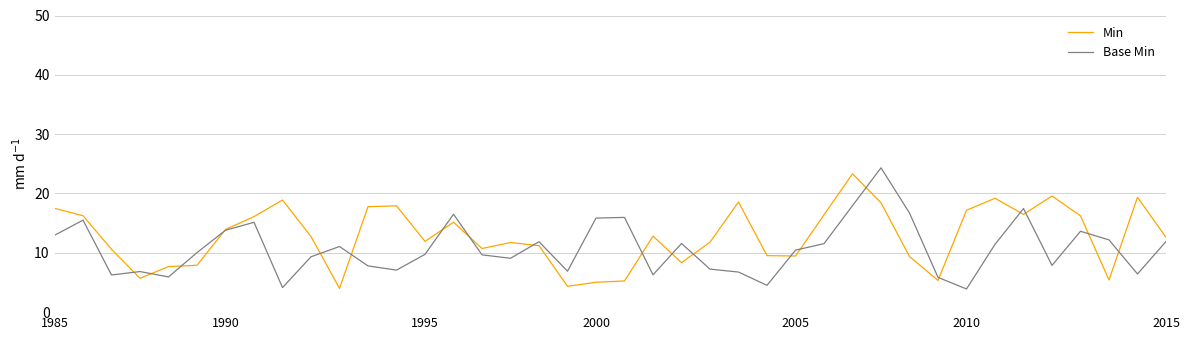

What is the minimum value for Base Min?

3.9